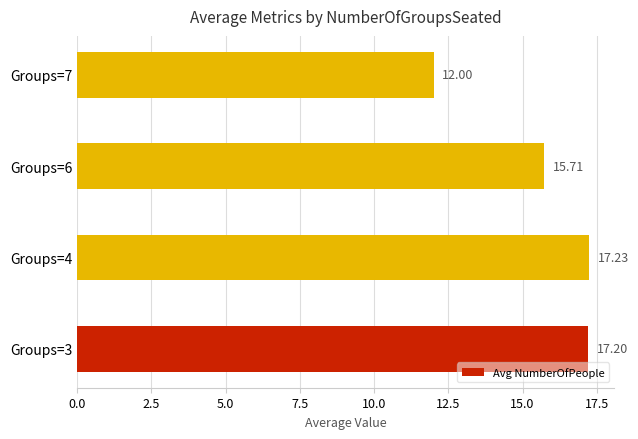

What is the difference between the maximum and second lowest values?

1.5